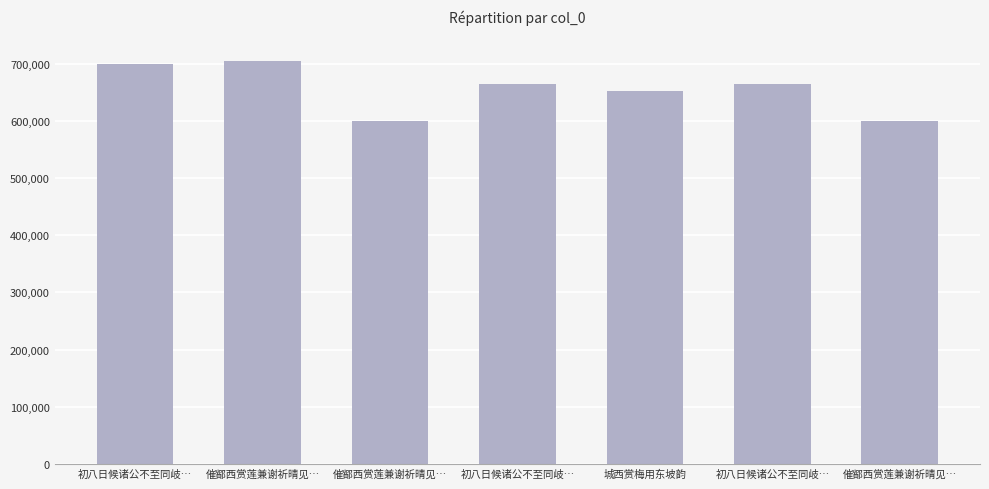

What is the change in value from 初八日候诸公不至同岐… to 催鄮西赏莲兼谢祈晴见…?

+4184